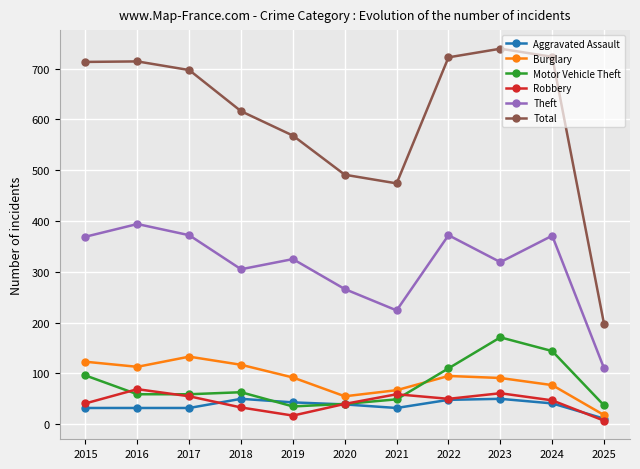

Which category has the lowest value in the Total series?

2025